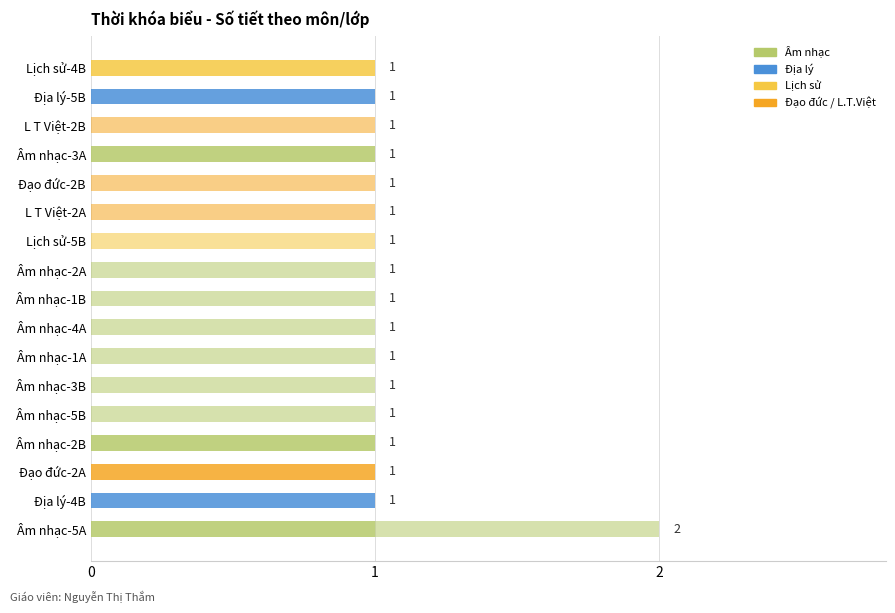

Count the number of data series in this chart.

2